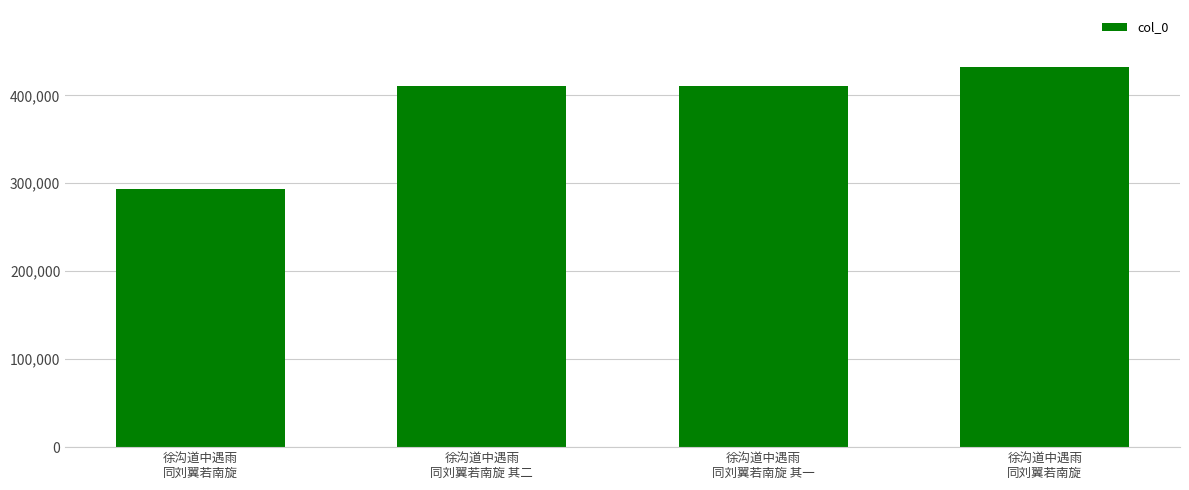

Are the bars horizontal?

No